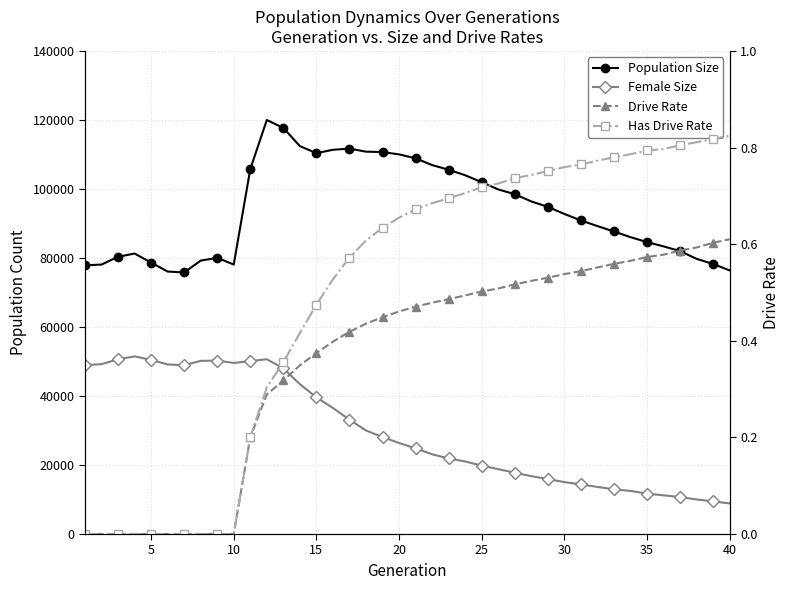

Is it true that Female Size equals 4552.8 at 38?

False